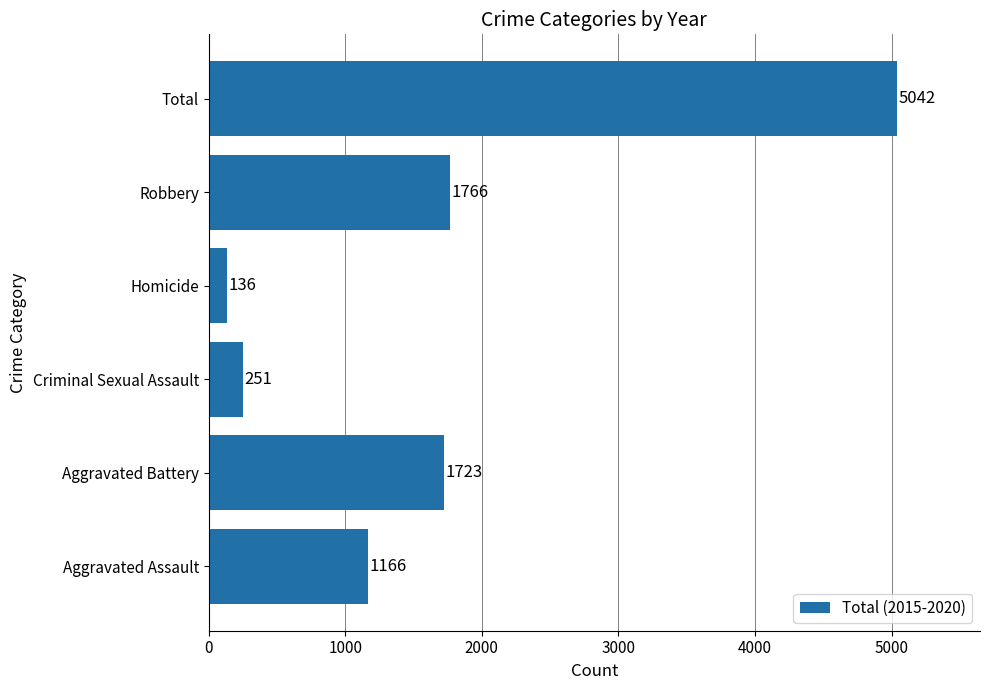

Which label corresponds to the largest value in the chart?

Total